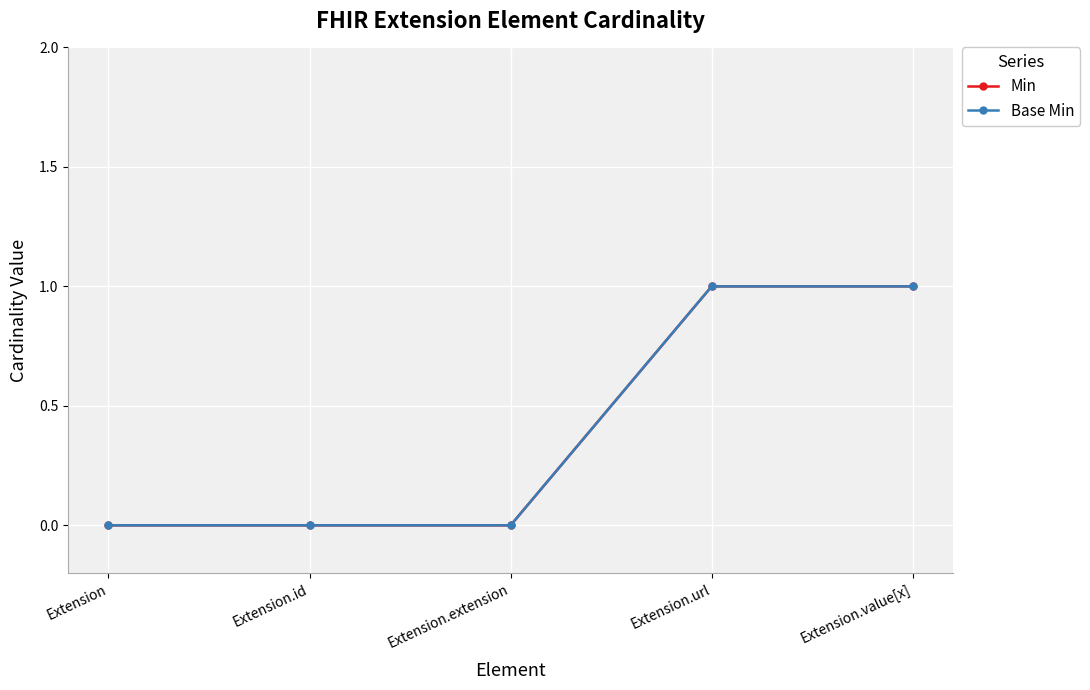

At which category is the sum across all series the highest?

Extension.url